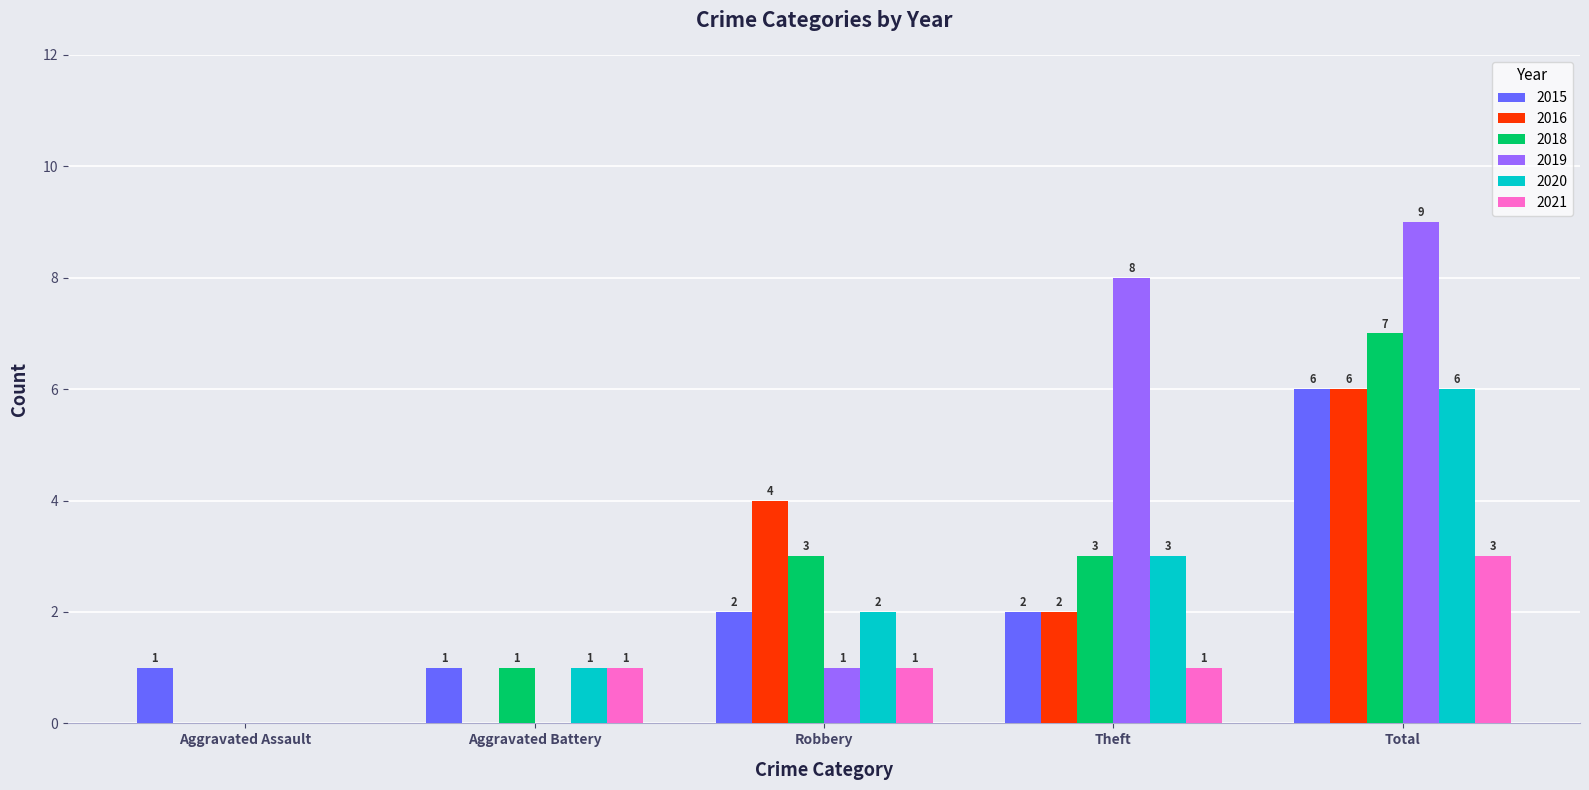

Reading left to right, list all the values displayed in this chart.

2015: 1	1	2	2	6
2016: 0	0	4	2	6
2018: 0	1	3	3	7
2019: 0	0	1	8	9
2020: 0	1	2	3	6
2021: 0	1	1	1	3